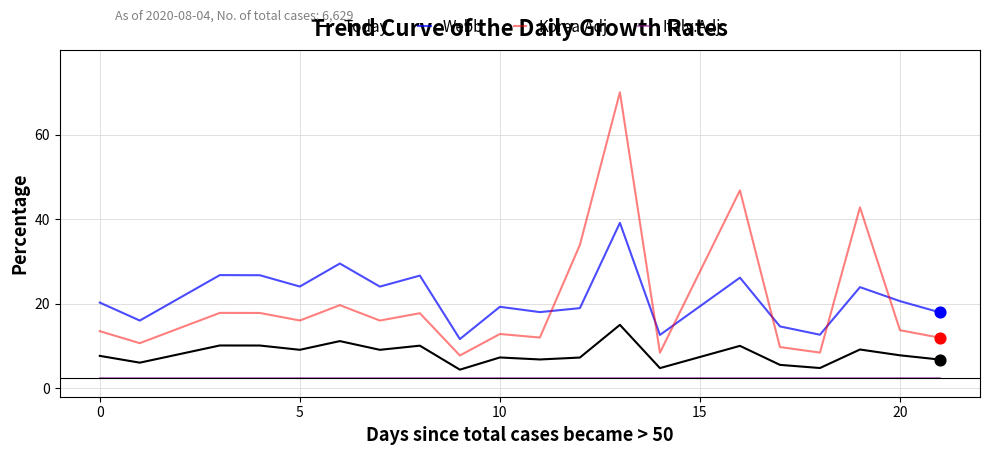

What is the highest value of the Today series?

15.0